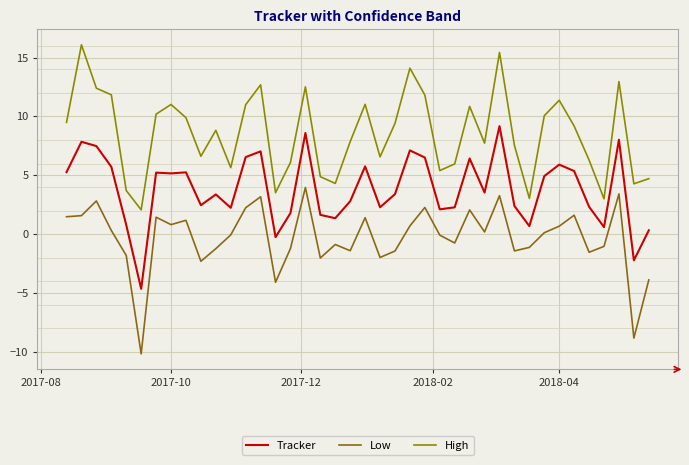

Is this an area chart (filled region under the line)?

No